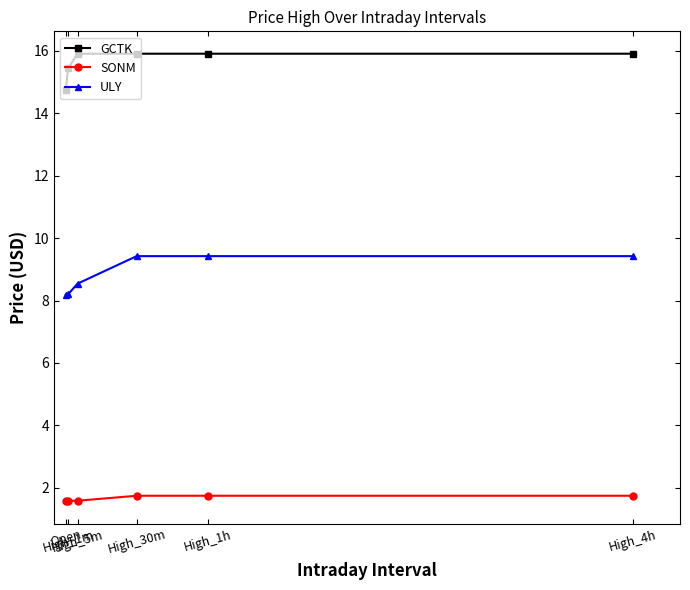

Which series has the largest total across all categories?

GCTK